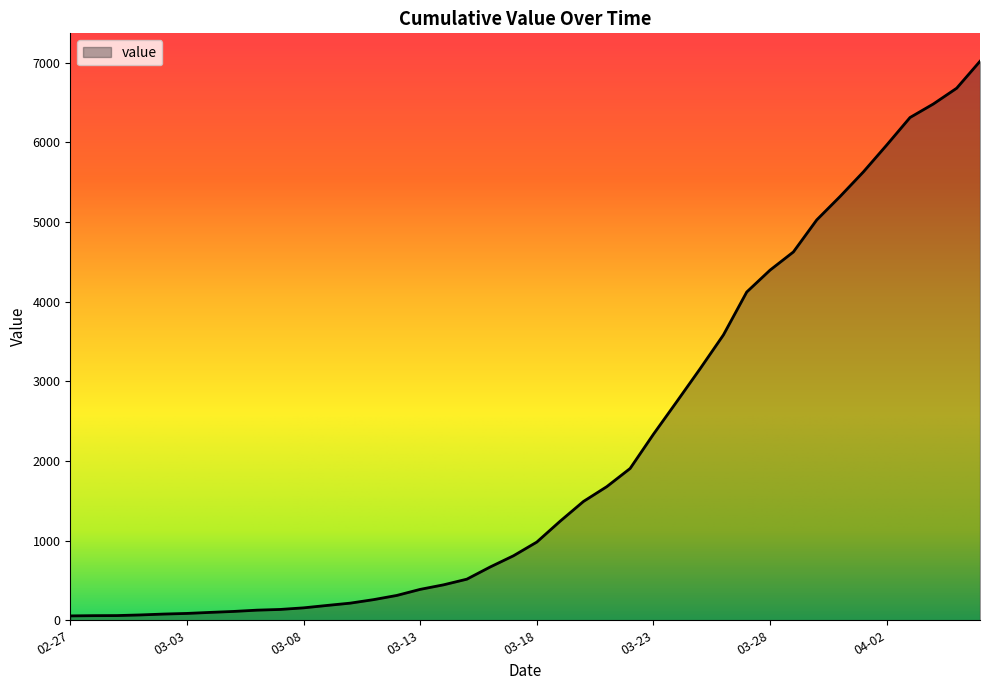

What is the greatest value displayed?

7019